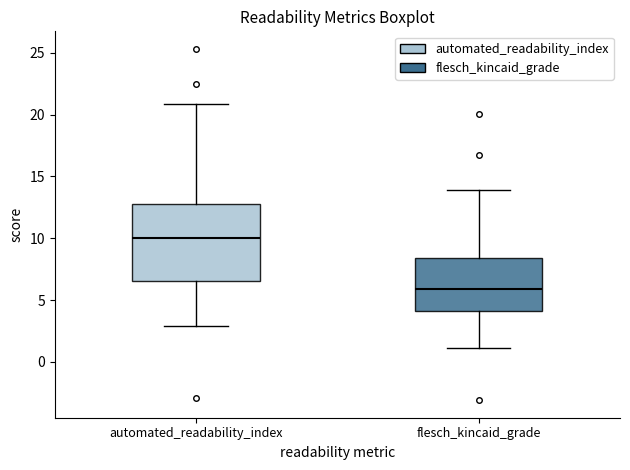

Where does the lower whisker of the box for flesch_kincaid_grade end on the y-axis? The values are not printed on the chart, so give them approximately, as read against the axis.

1.0